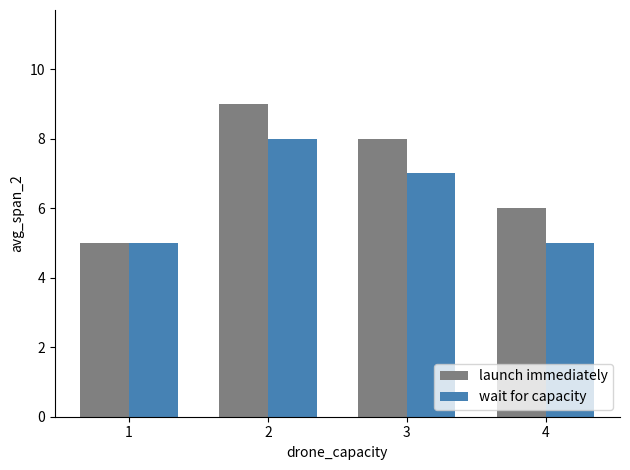

Which series has the largest range (max minus min)?

launch immediately